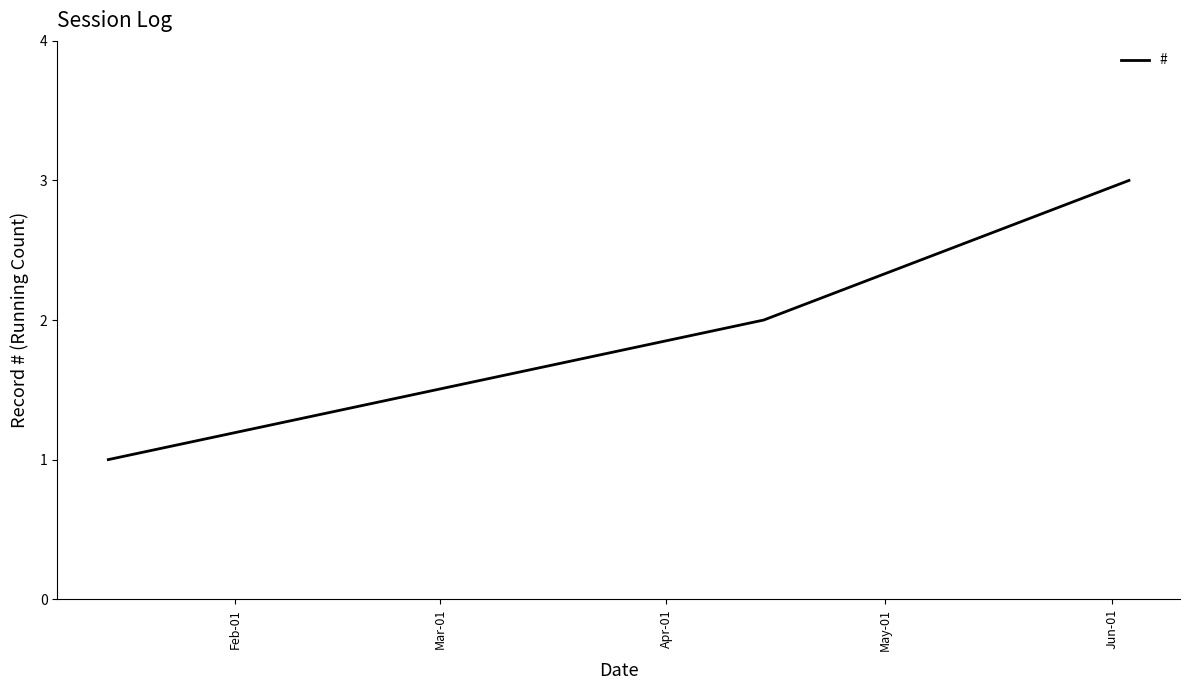

What is the sum of all values?

6